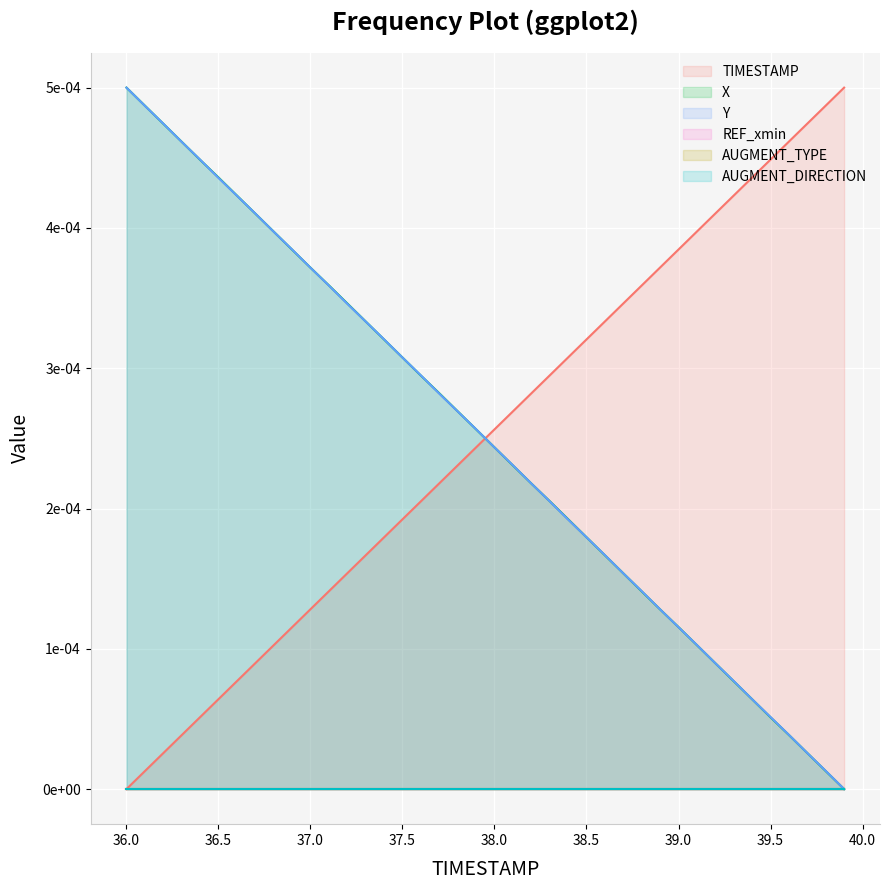

Where is Y nearest to the value 0?

39.9